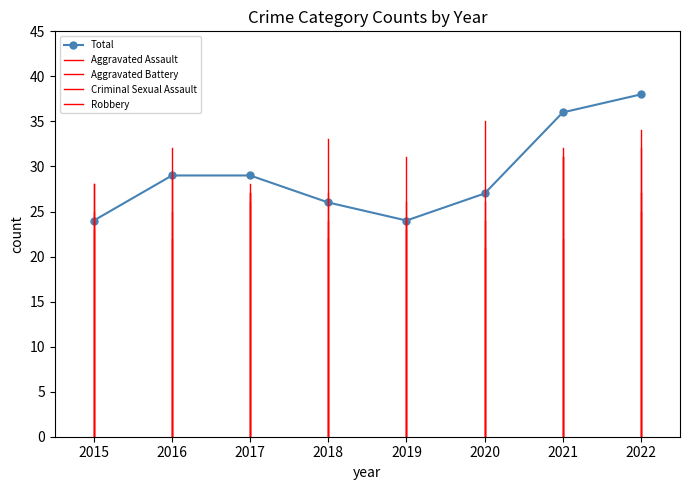

What is the ratio of the value at 2015 to the value at 2017?

0.8